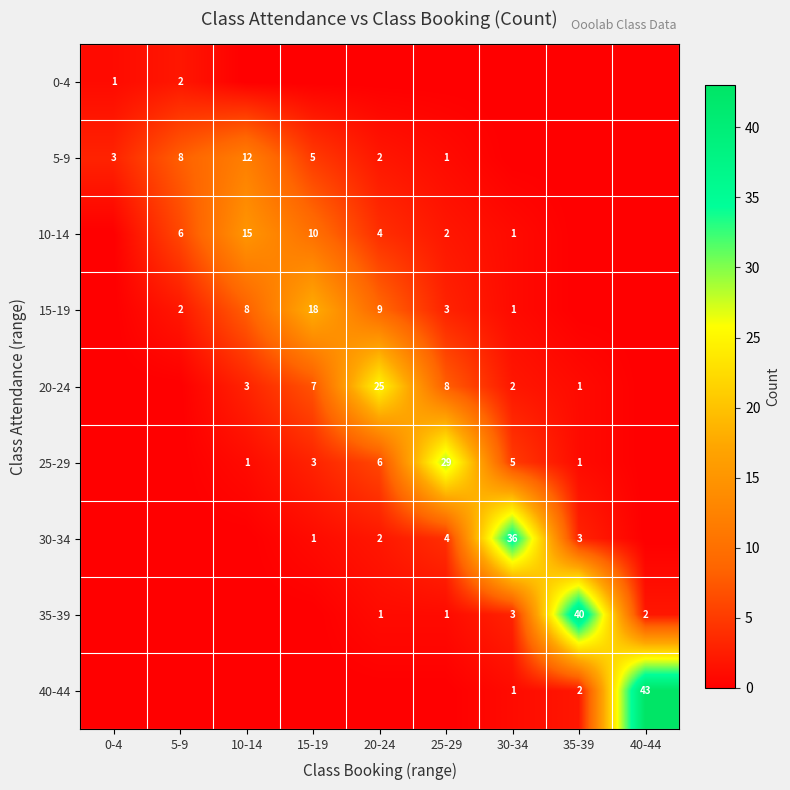

The 25-29 series shows 0 at 35-39. True or false?

False